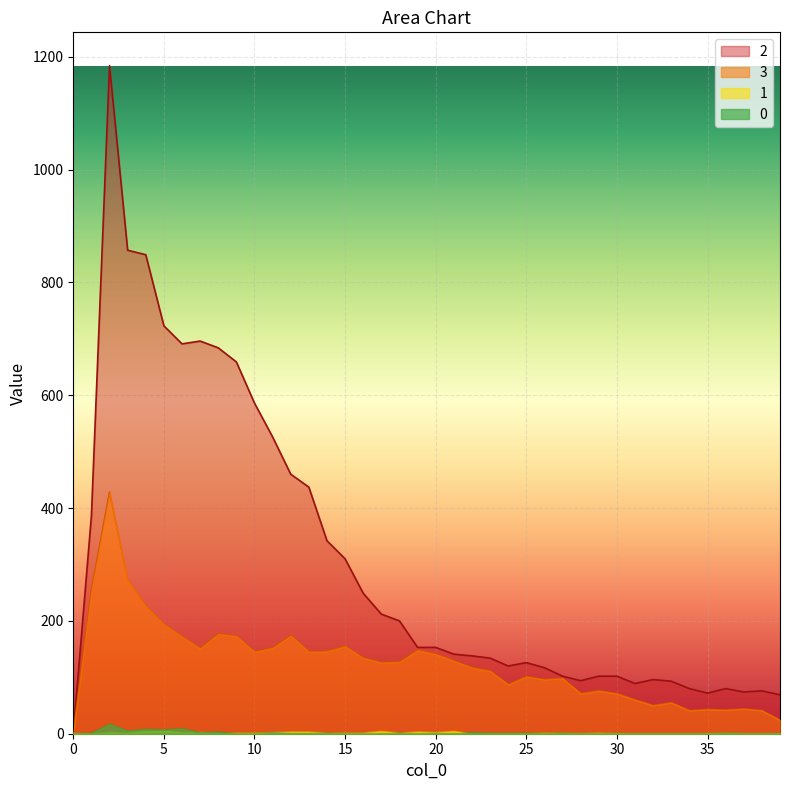

In 2, how many points are higher than both neighbors (excluding endpoints)?

6